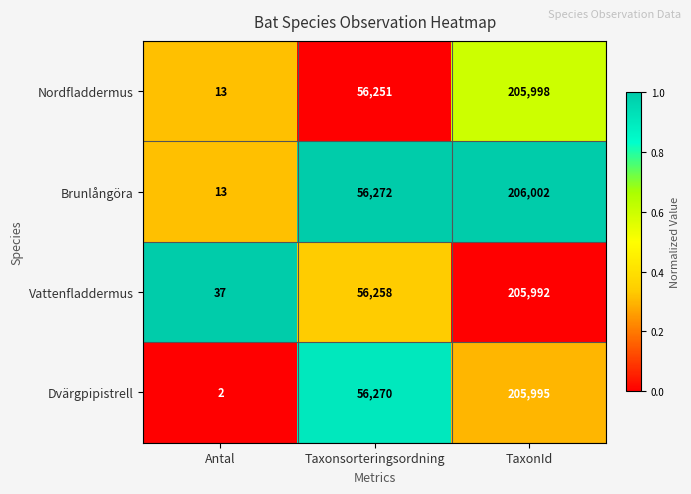

What is the greatest value displayed?

206002